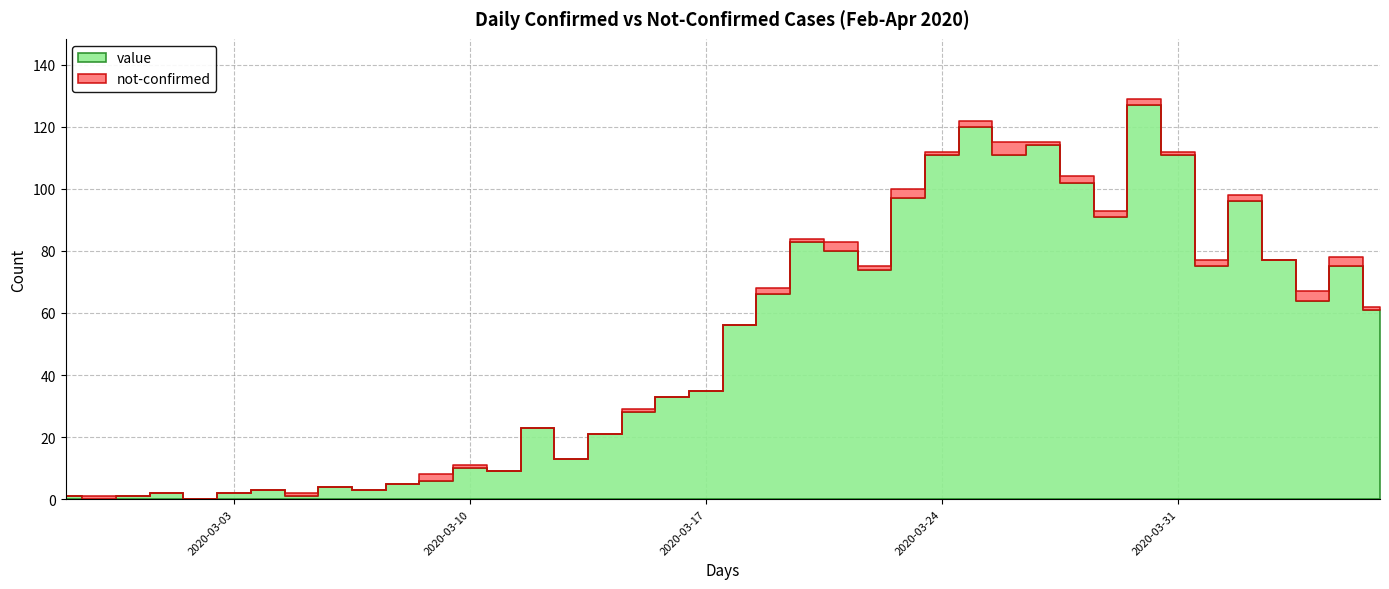

What is the total value across all series at 2020-04-04?

67